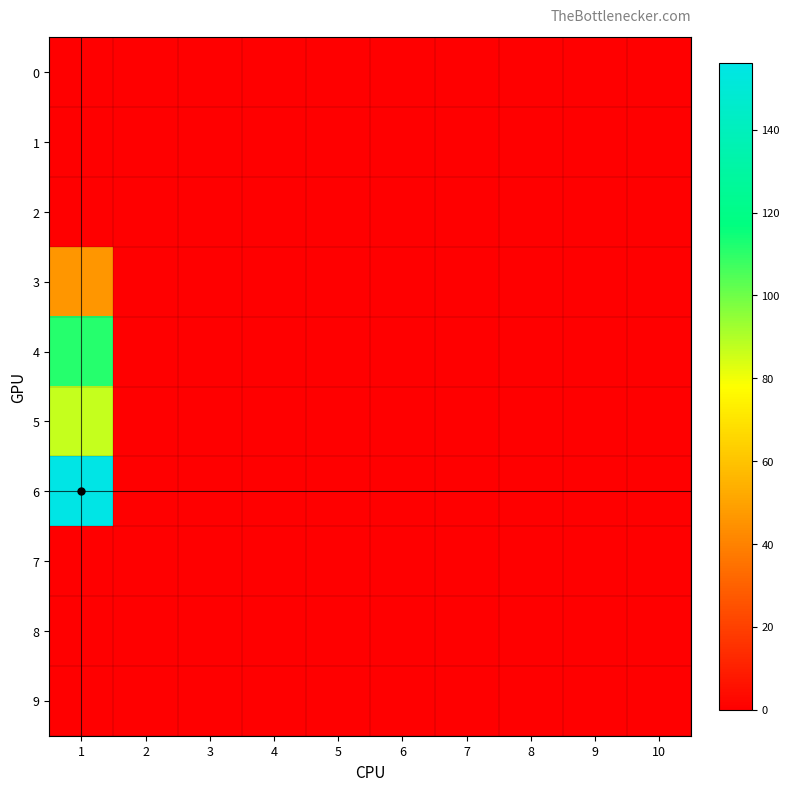

Reading left to right, transcribe all the data shown in this chart.

0: 1=0	2=0	3=0	4=0	5=0	6=0	7=0	8=0	9=0	10=0
1: 1=0	2=0	3=0	4=0	5=0	6=0	7=0	8=0	9=0	10=0
2: 1=0	2=0	3=0	4=0	5=0	6=0	7=0	8=0	9=0	10=0
3: 1=46	2=0	3=0	4=0	5=0	6=0	7=0	8=0	9=0	10=0
4: 1=111	2=0	3=0	4=0	5=0	6=0	7=0	8=0	9=0	10=0
5: 1=87	2=0	3=0	4=0	5=0	6=0	7=0	8=0	9=0	10=0
6: 1=156	2=0	3=0	4=0	5=0	6=0	7=0	8=0	9=0	10=0
7: 1=0	2=0	3=0	4=0	5=0	6=0	7=0	8=0	9=0	10=0
8: 1=0	2=0	3=0	4=0	5=0	6=0	7=0	8=0	9=0	10=0
9: 1=0	2=0	3=0	4=0	5=0	6=0	7=0	8=0	9=0	10=0